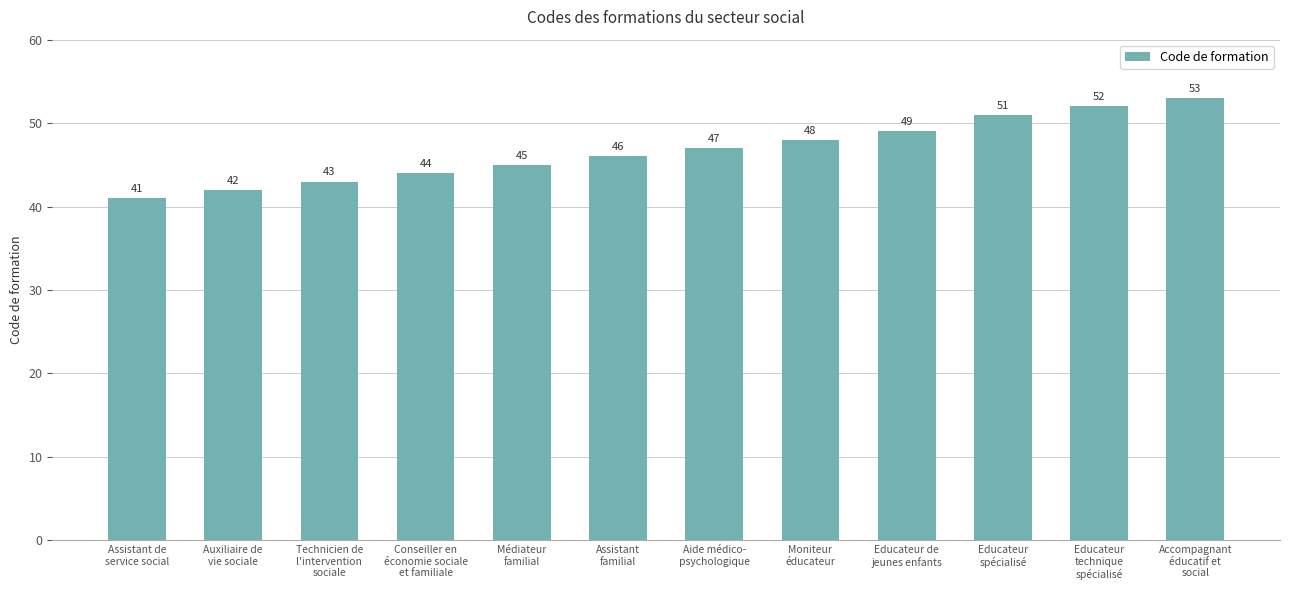

What is the smallest value displayed?

41